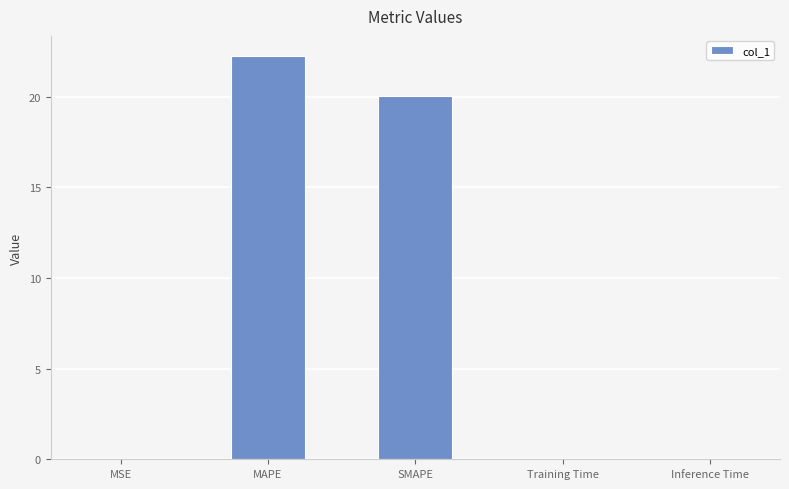

Does the chart contain stacked bars?

No